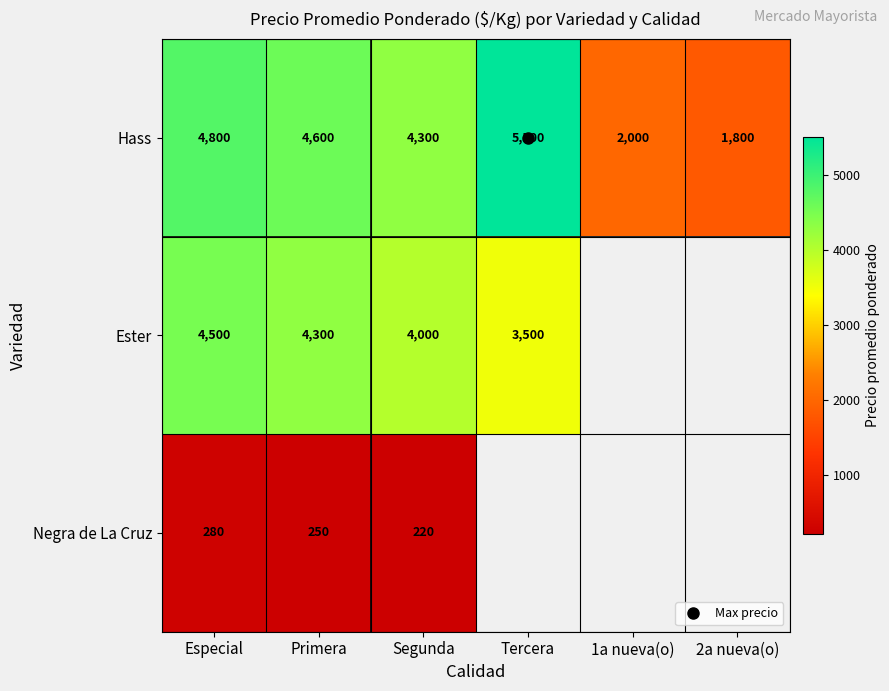

How many series are shown in this chart?

3